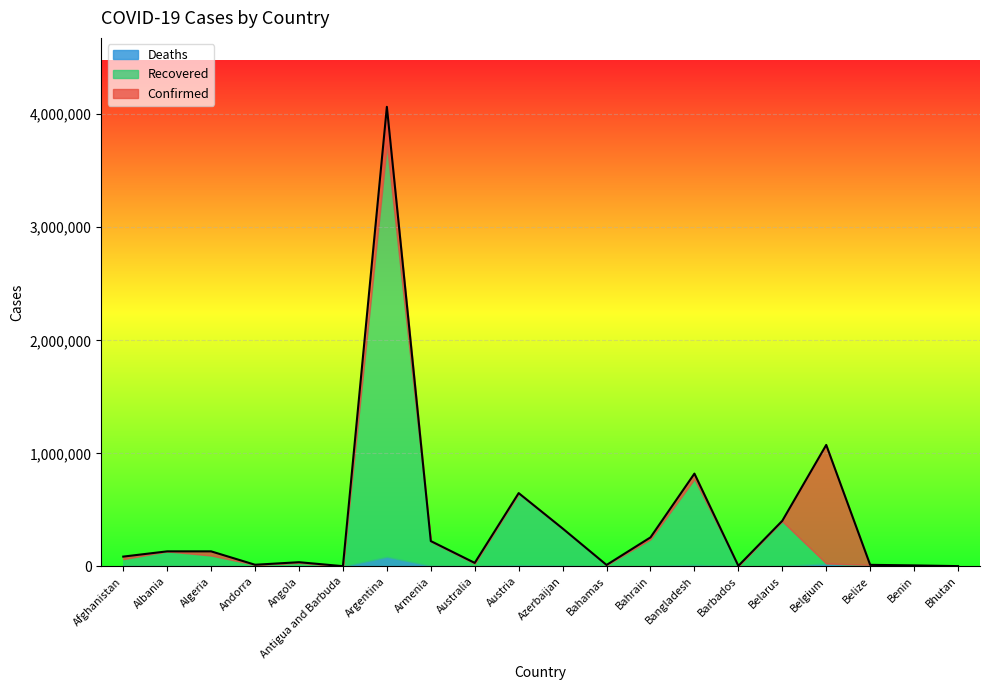

Does the chart display data point markers on the line(s)?

No